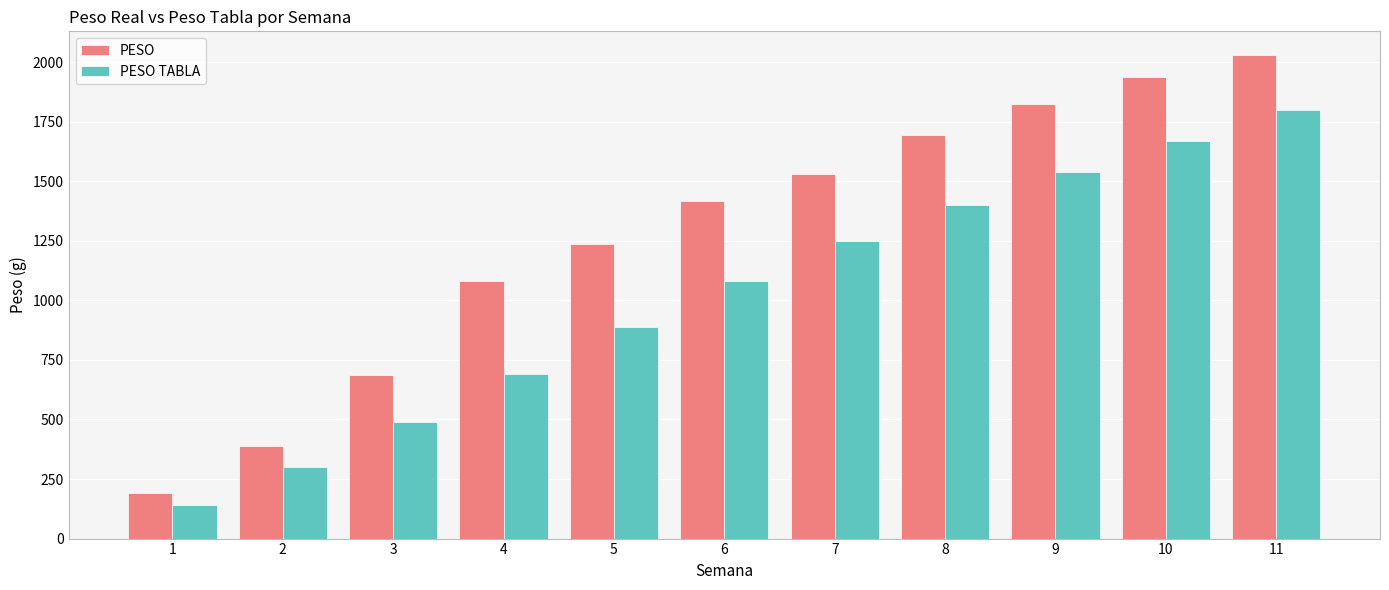

Read the PESO TABLA value at 4.

690.0